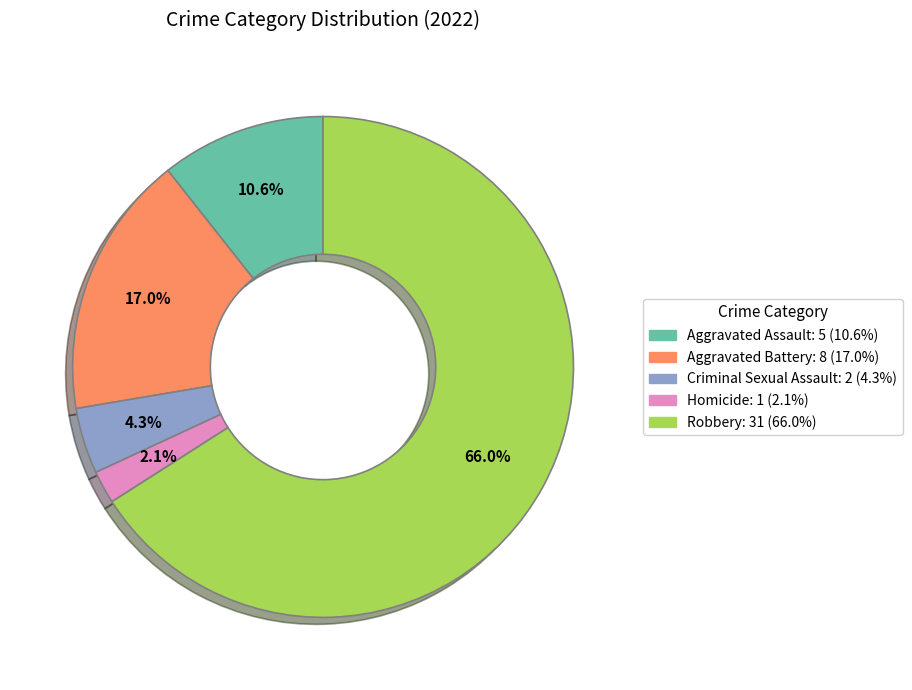

What is the majority slice?

Robbery